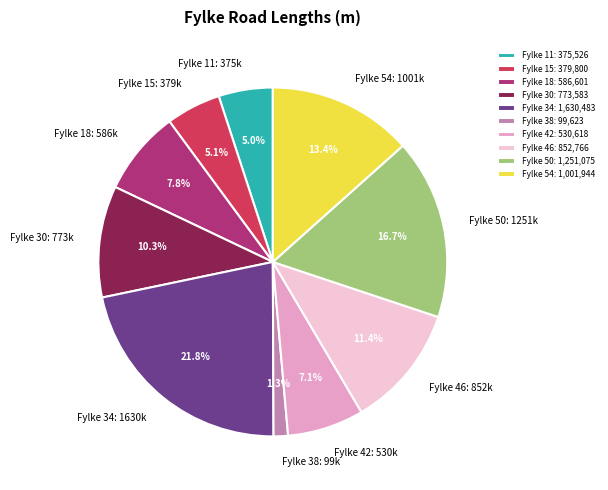

To the nearest percent, what is the average slice percentage?

10%